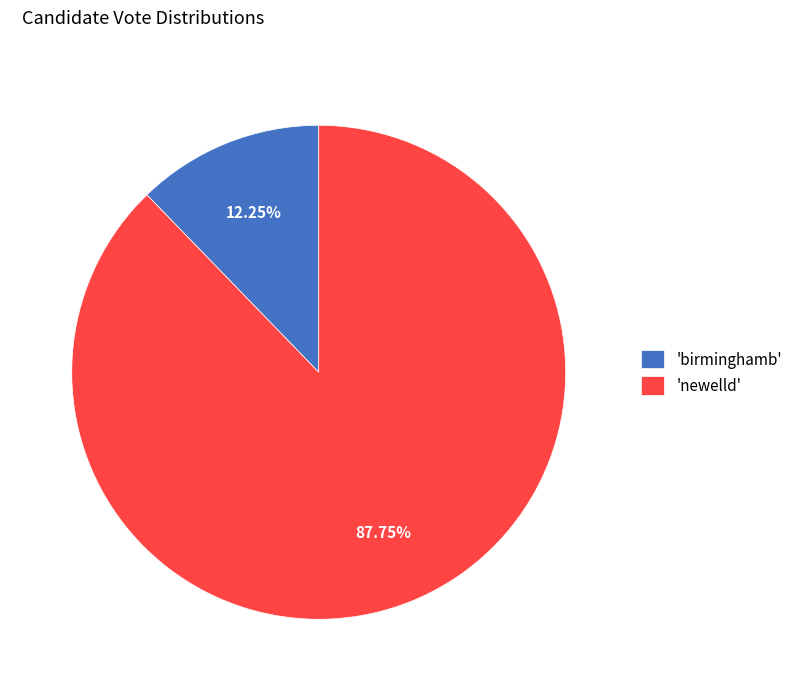

What is the smallest slice in the pie chart?

'birminghamb'